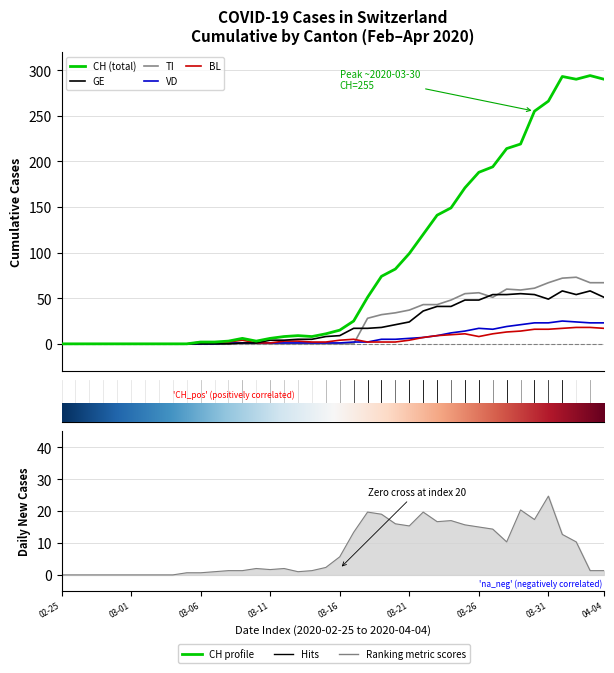

How many interior local valleys does the TI series have?

2